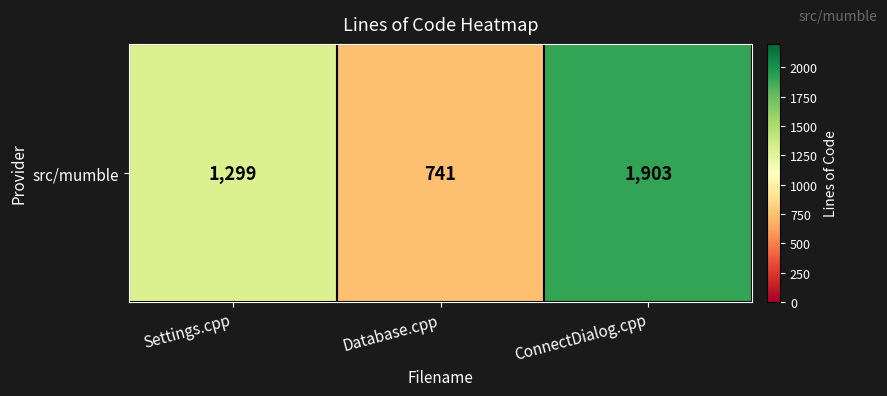

What is the sum of the values at ConnectDialog.cpp and Settings.cpp?

3202